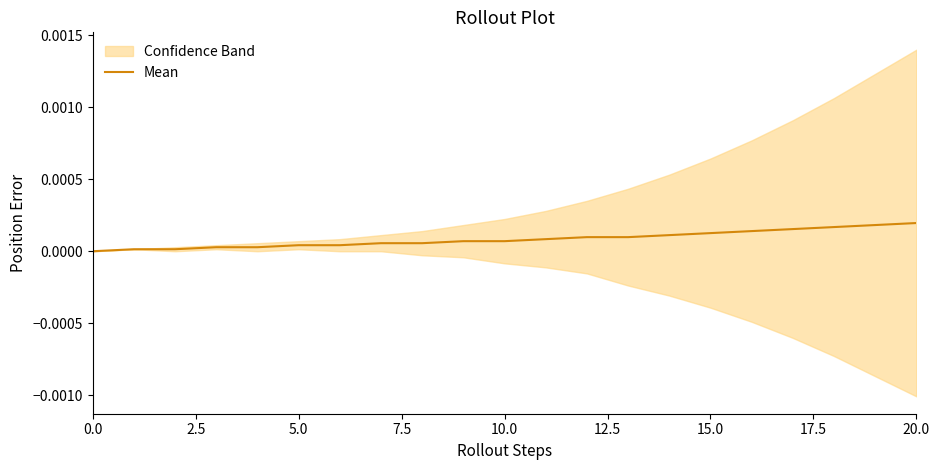

What position from the right is 13?

8